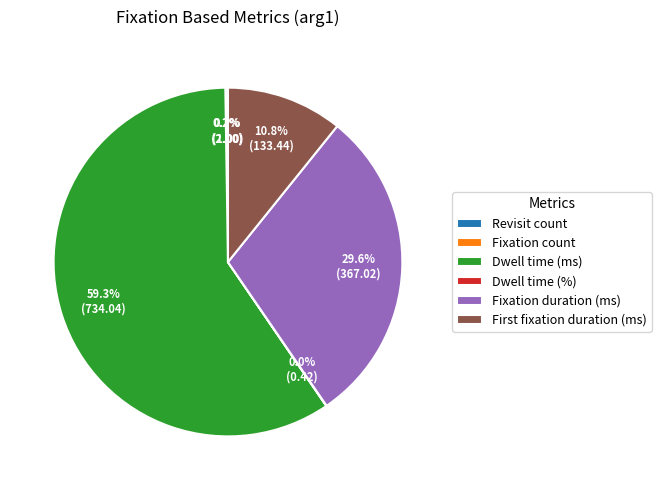

Is there any slice that represents more than half of the pie?

Yes